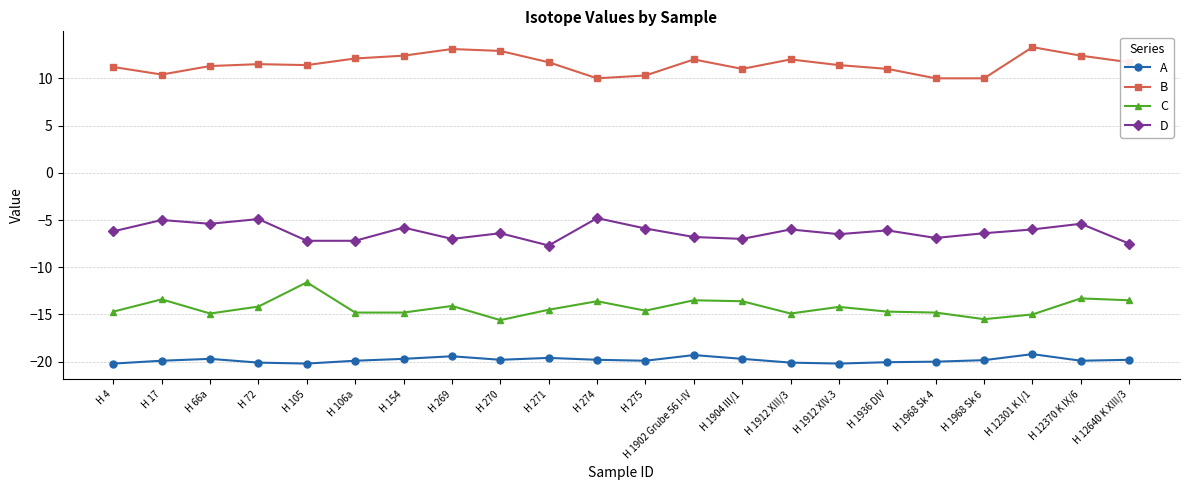

What is the total value across all series at H 154?

-27.9